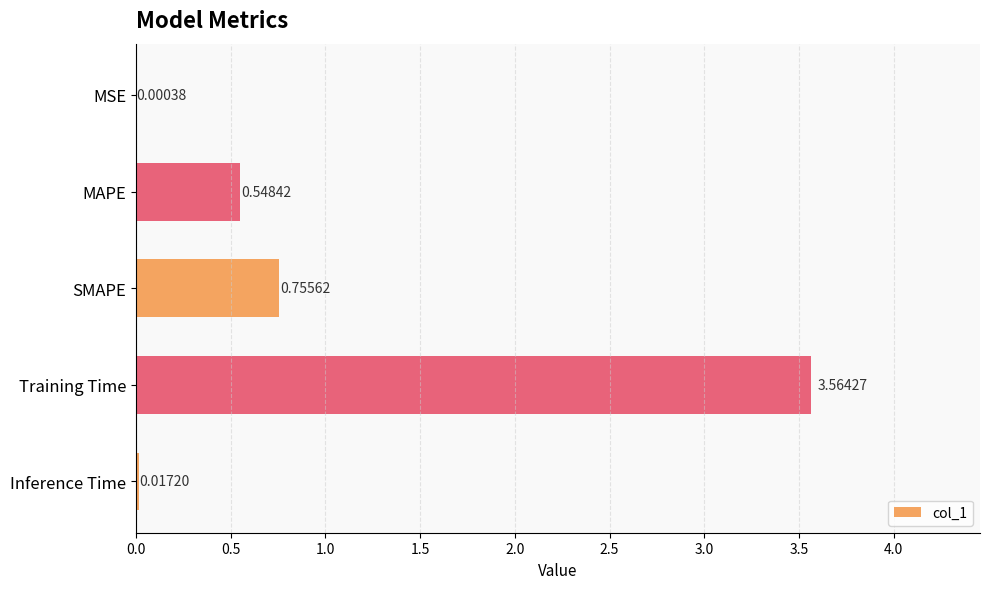

Are the bars horizontal?

Yes